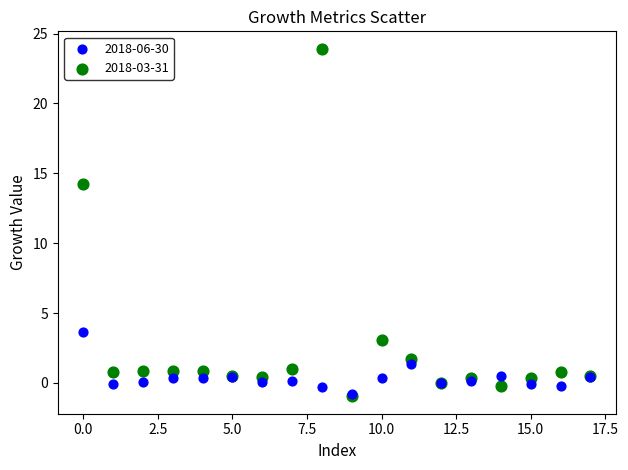

Across all series, what Y value is closest to 11?

14.2